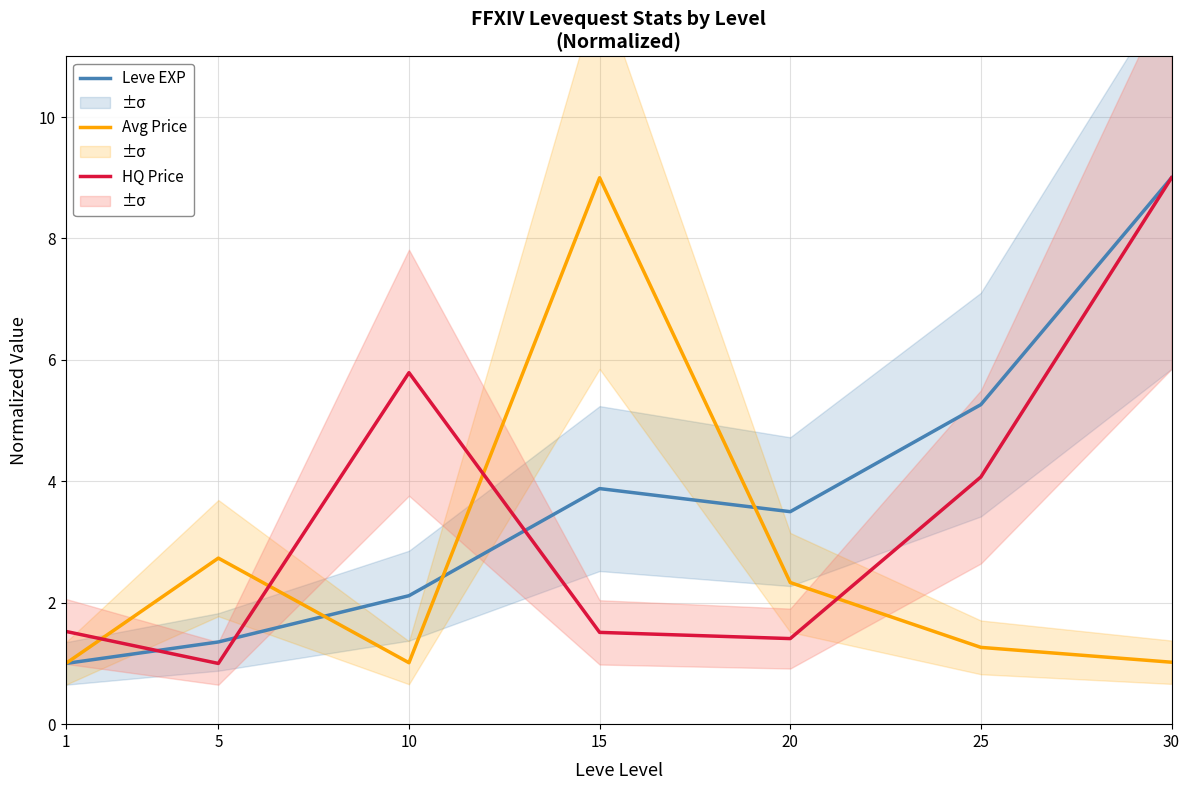

Does the chart display data point markers on the line(s)?

No